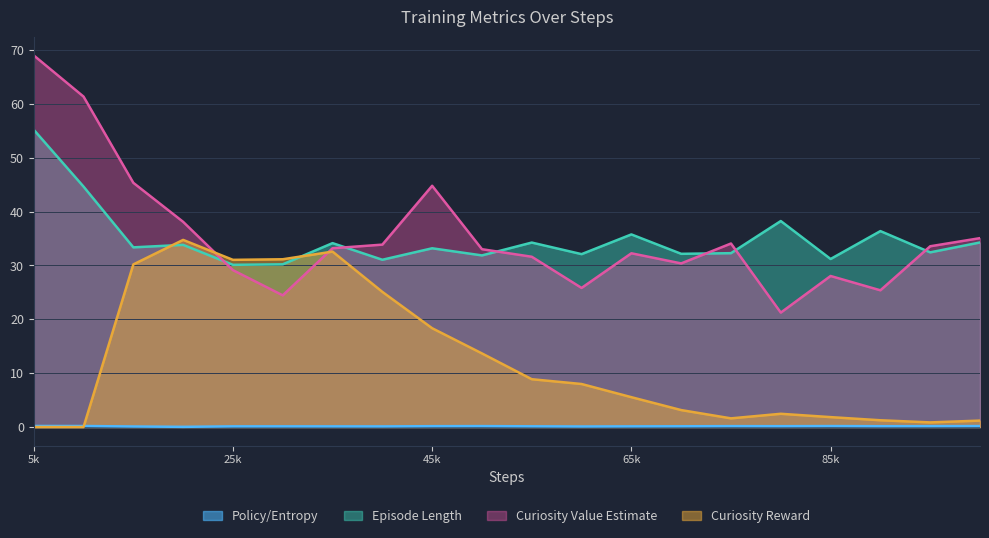

The value of Curiosity Reward at 45k is 18.3. True or false?

True